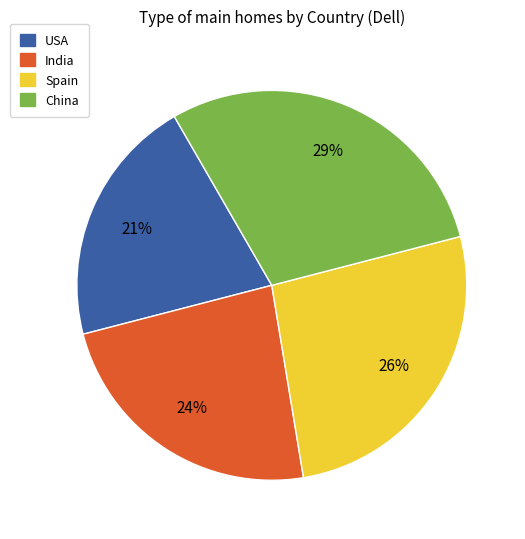

Is the sum of USA and Spain greater than half?

No